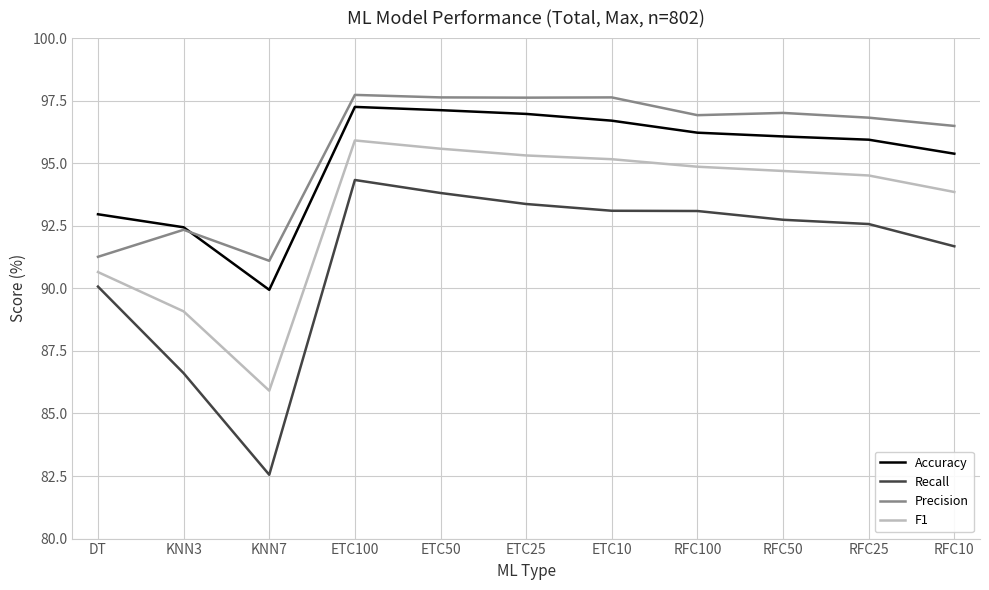

Is the value of Precision at KNN3 greater than the value of Recall at RFC50?

No